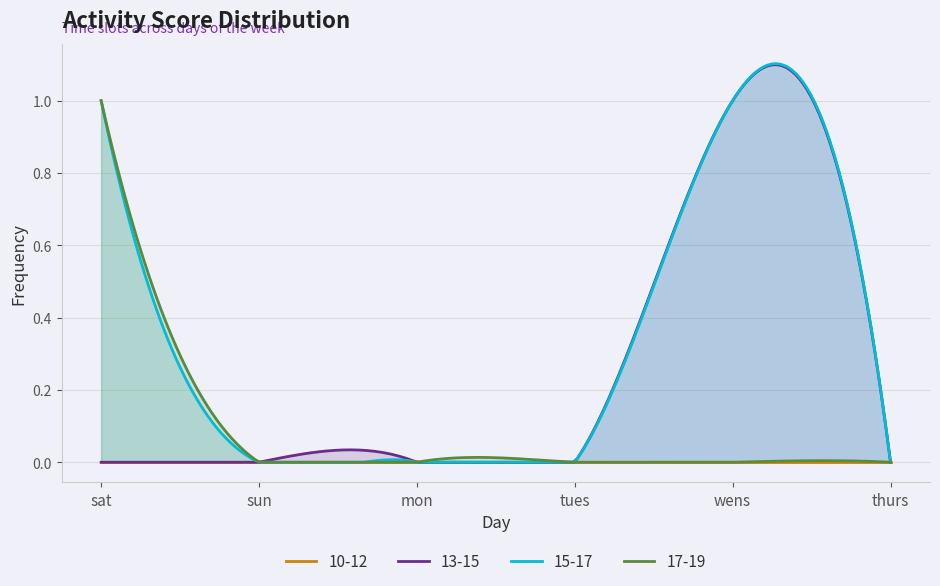

Does the chart display data point markers on the line(s)?

No